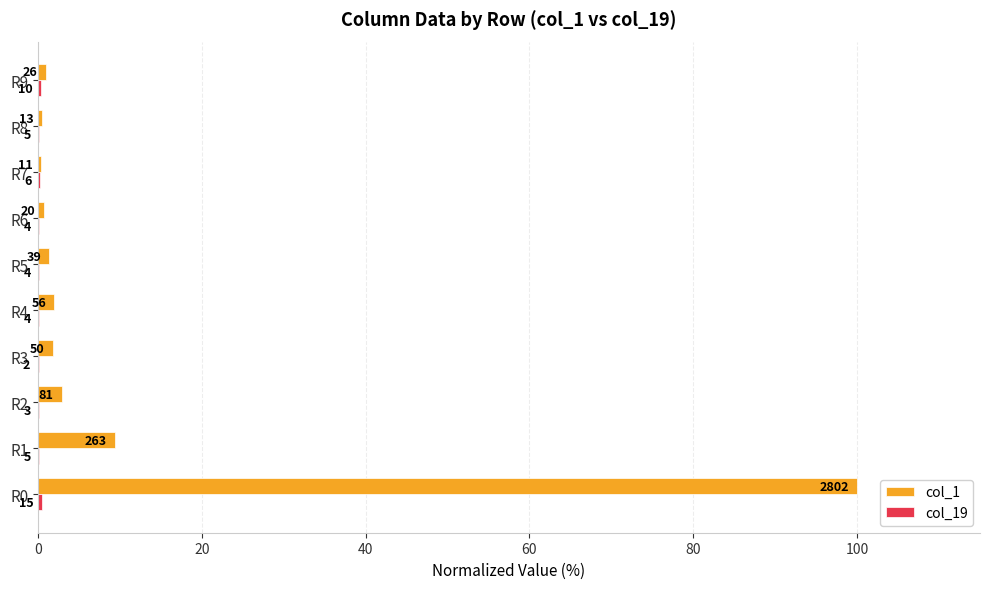

What is the difference between the maximum and minimum values in the col_1 series?

99.6